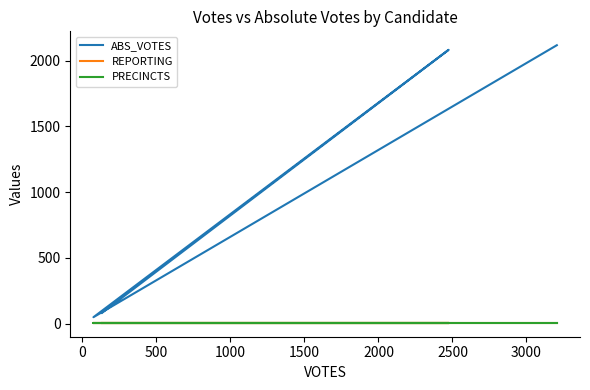

What are all the series names shown in the legend?

ABS_VOTES, REPORTING, PRECINCTS